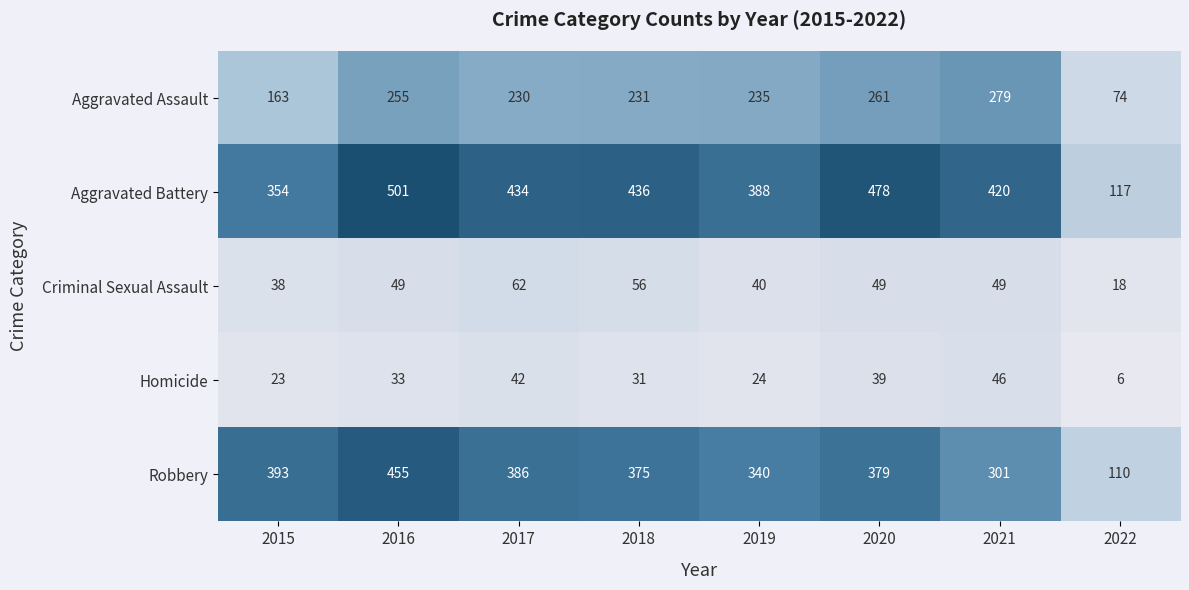

What is the spread (max minus min) of values at 2018?

405